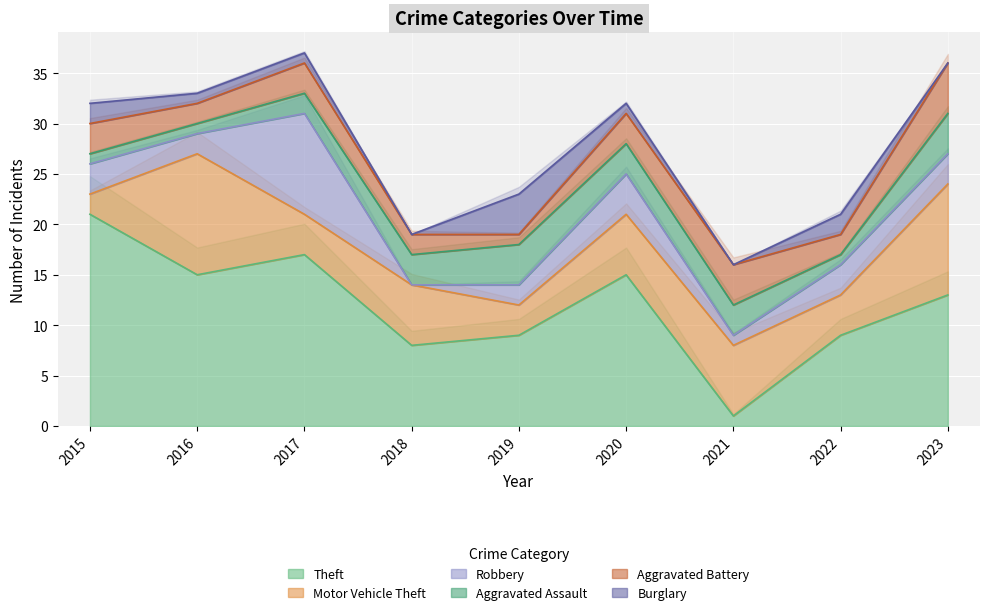

Between 2016 and 2021, which series saw the biggest shift?

Theft